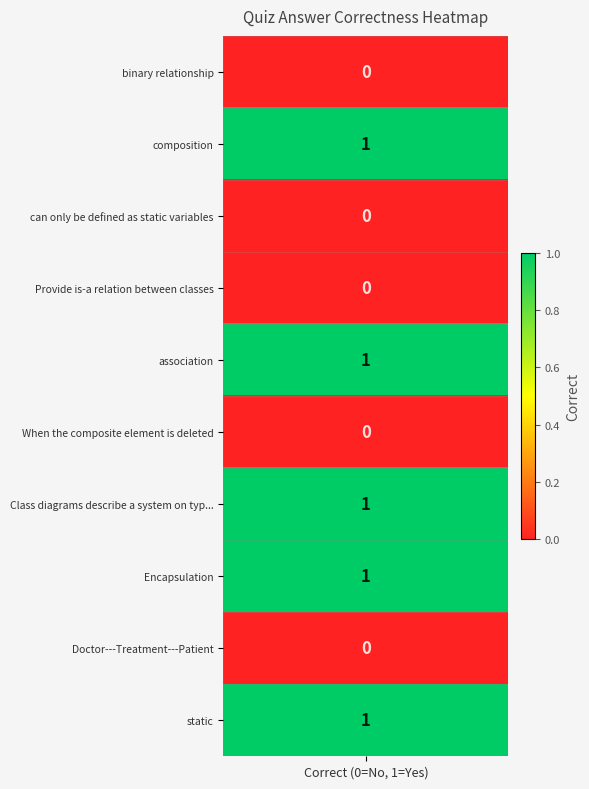

True or false: the data shows 1 at 1.

False